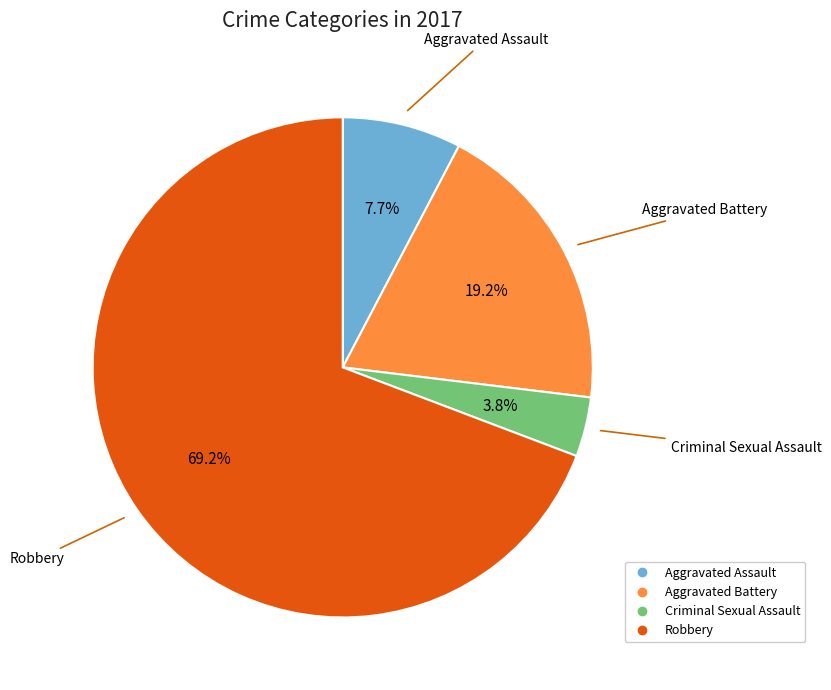

What is the smallest slice in the pie chart?

Criminal Sexual Assault